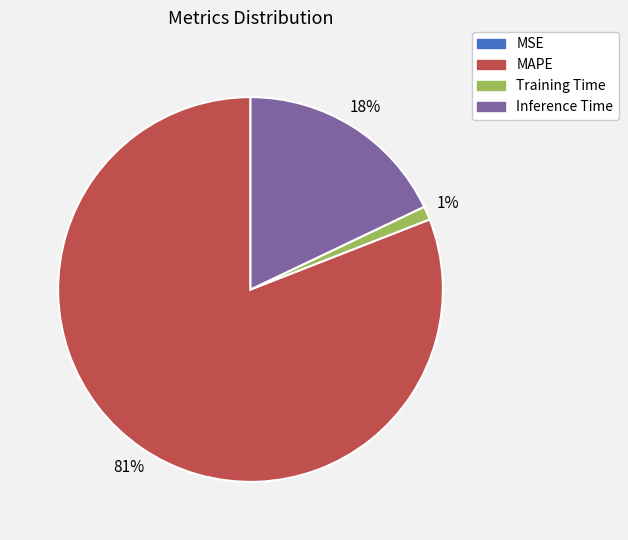

Which slice is the largest?

MAPE